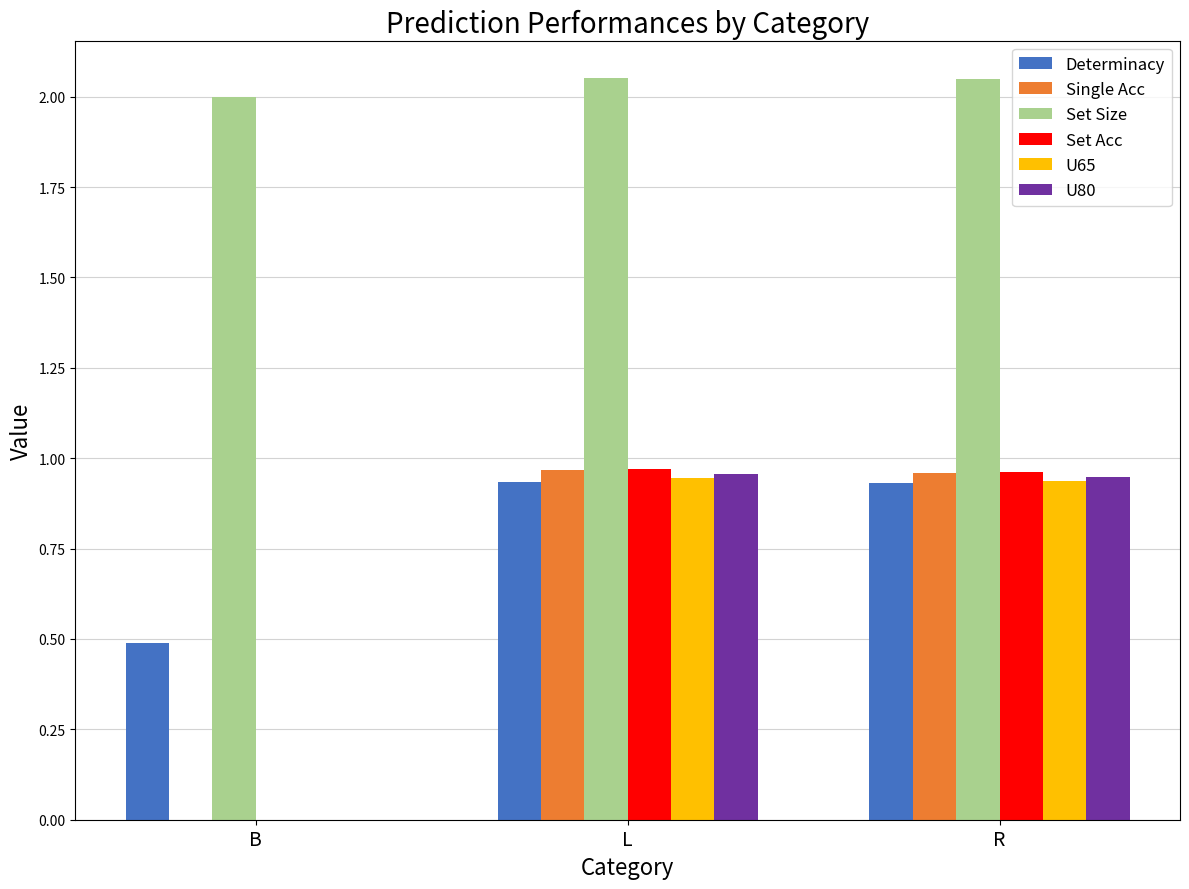

What are all the series names shown in the legend?

Determinacy, Single Acc, Set Size, Set Acc, U65, U80